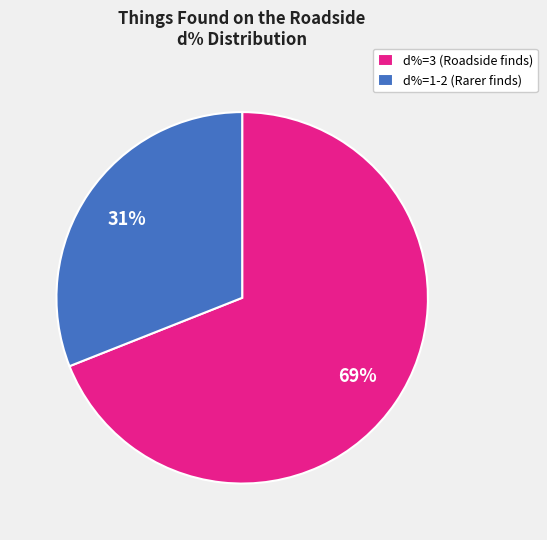

Which has a higher value, d%=1-2 (Rarer finds) or d%=3 (Roadside finds)?

d%=3 (Roadside finds)